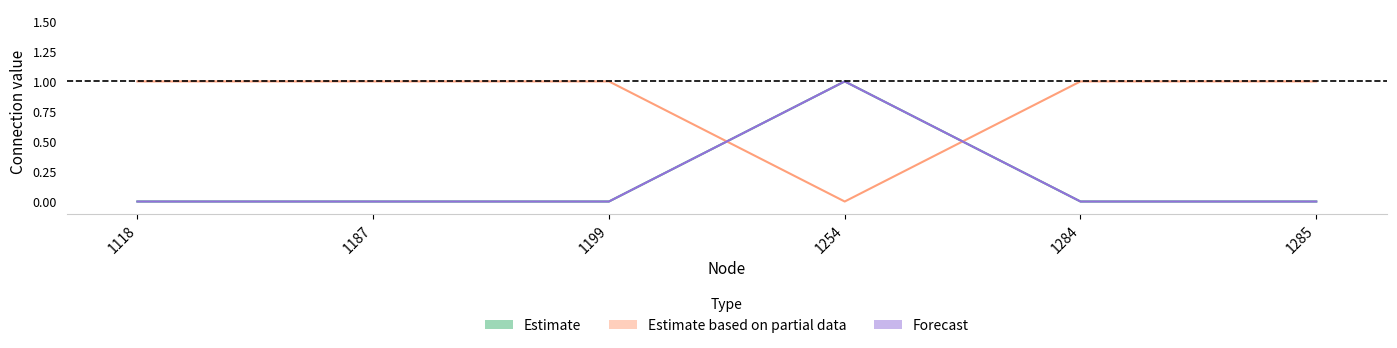

How many times do 1199 and 1187 cross each other?

2